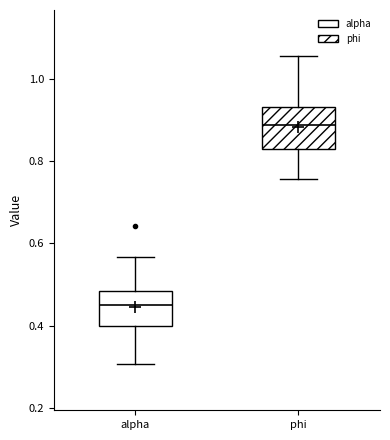

Which box has the lowest median line?

alpha